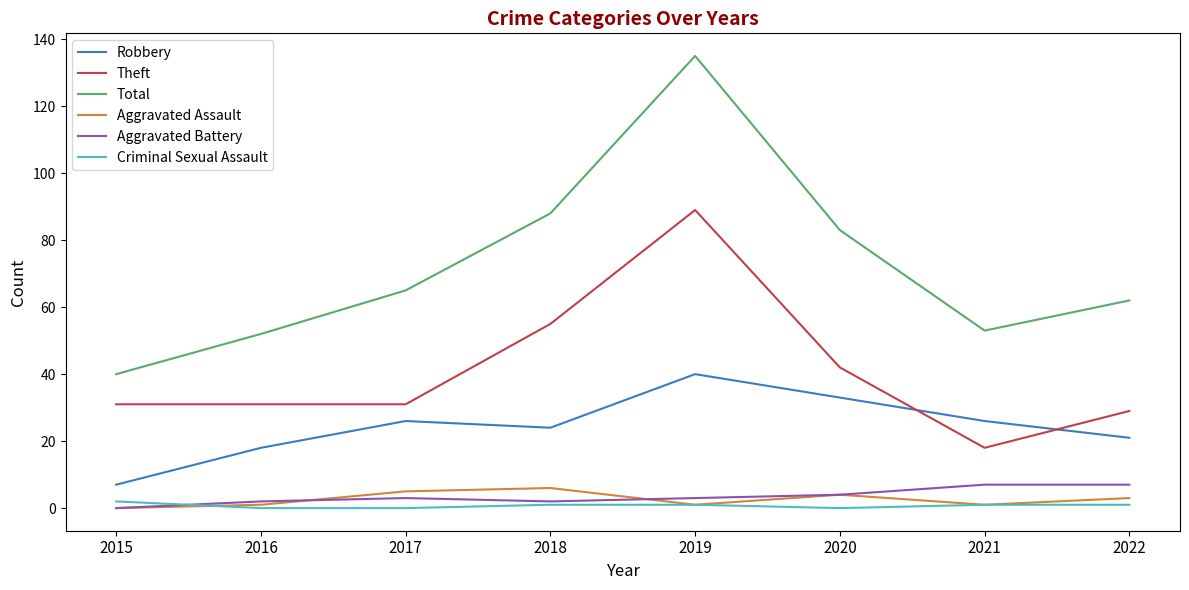

At which category is the sum across all series the highest?

2019